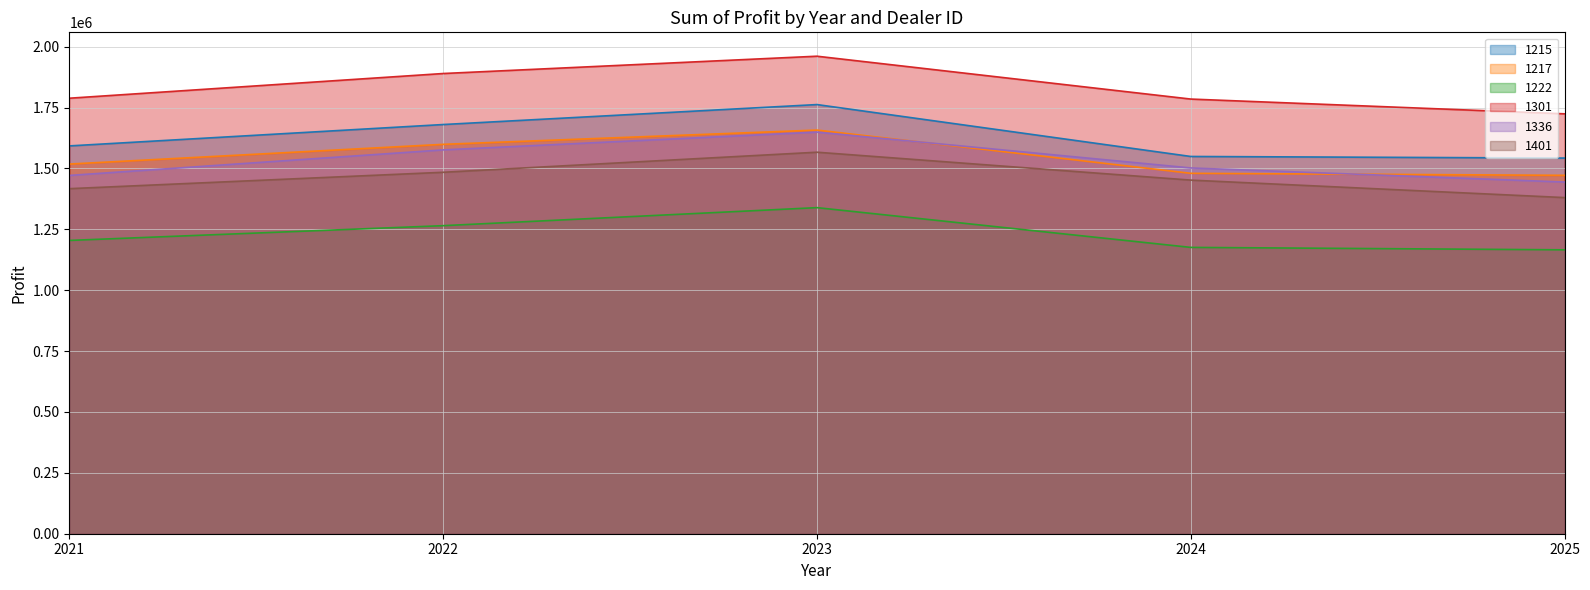

Reading left to right, extract all data points from this chart.

1215: 2021=1592741.0	2022=1680542.0	2023=1762536.0	2024=1549374.2	2025=1542790.0
1217: 2021=1518229.0	2022=1599234.0	2023=1657809.0	2024=1480208.5	2025=1471883.0
1222: 2021=1204547.0	2022=1265167.0	2023=1339217.0	2024=1175944.0	2025=1165968.5
1301: 2021=1788631.0	2022=1890045.0	2023=1961136.0	2024=1785147.8	2025=1724506.5
1336: 2021=1471548.0	2022=1576430.0	2023=1649406.0	2024=1502200.0	2025=1444362.0
1401: 2021=1417136.0	2022=1484442.0	2023=1566862.0	2024=1452289.8	2025=1380523.0